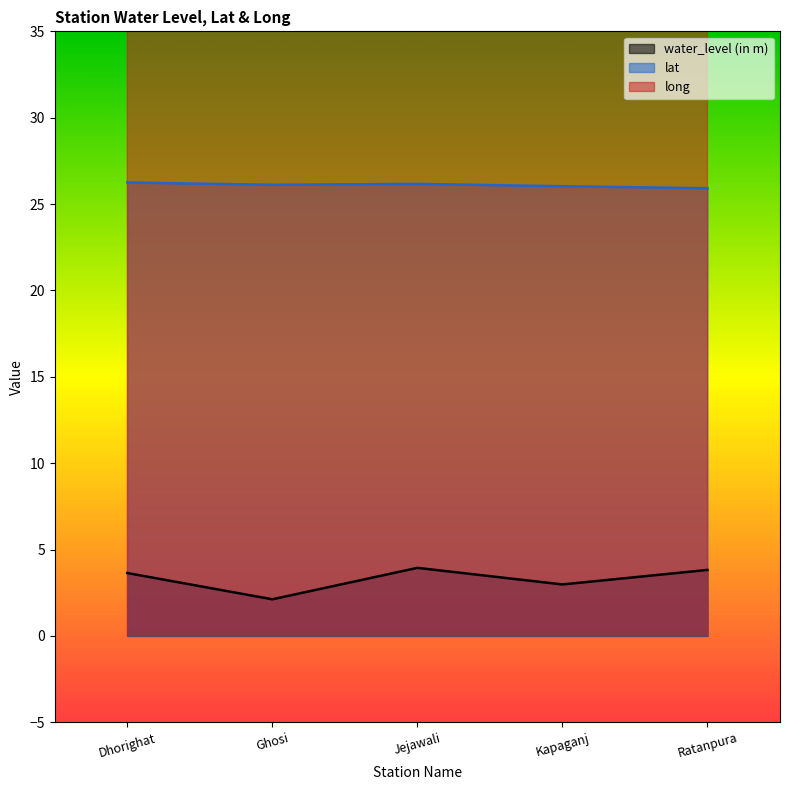

True or false: long and water_level (in m) cross at least once.

False